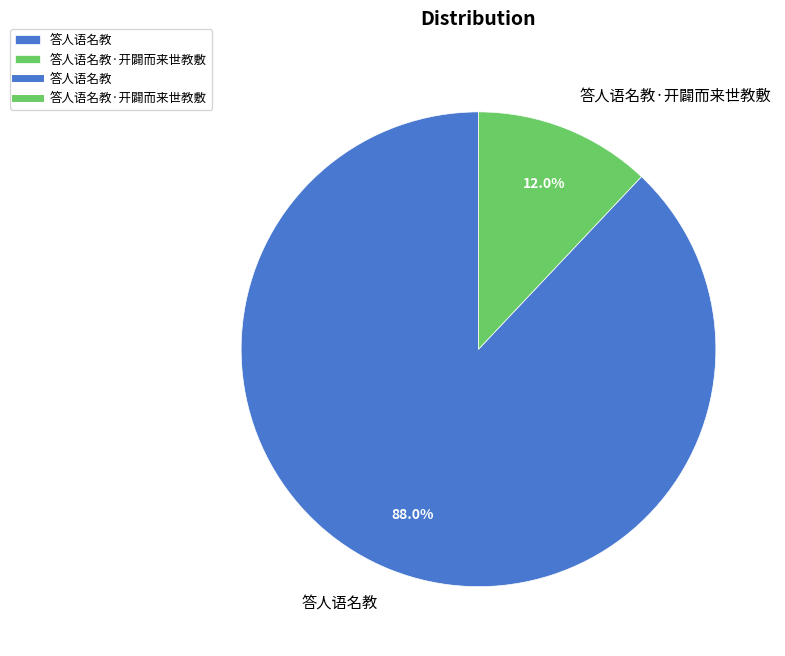

To the nearest percent, what is the difference between the 答人语名教 and 答人语名教·开闢而来世教敷 slice percentages?

76%